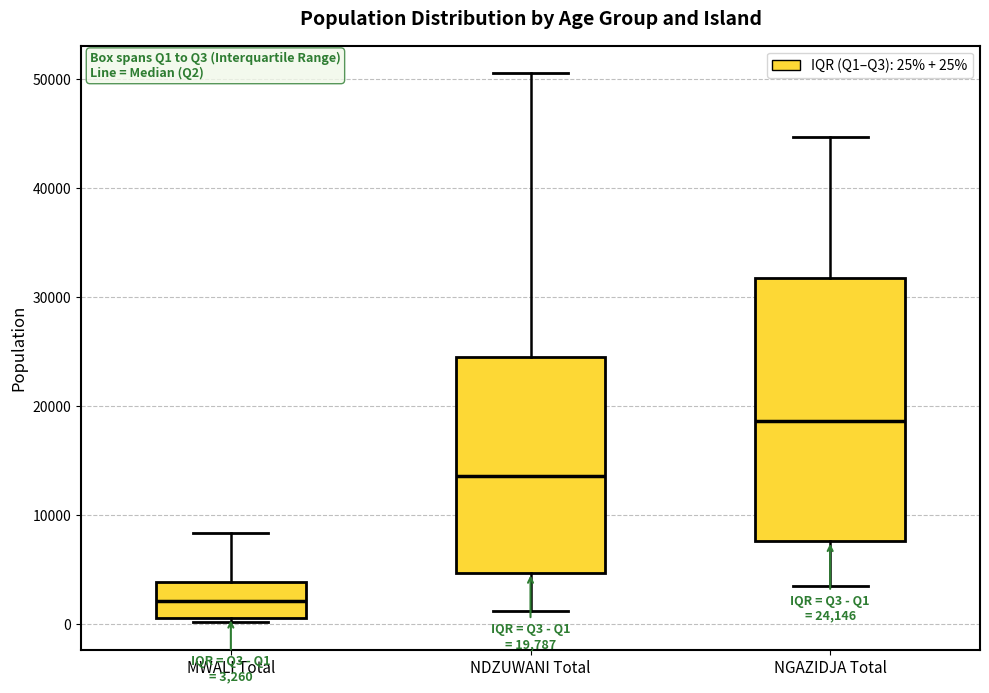

Comparing the boxes themselves (not the whiskers), which one is the tallest?

NGAZIDJA Total